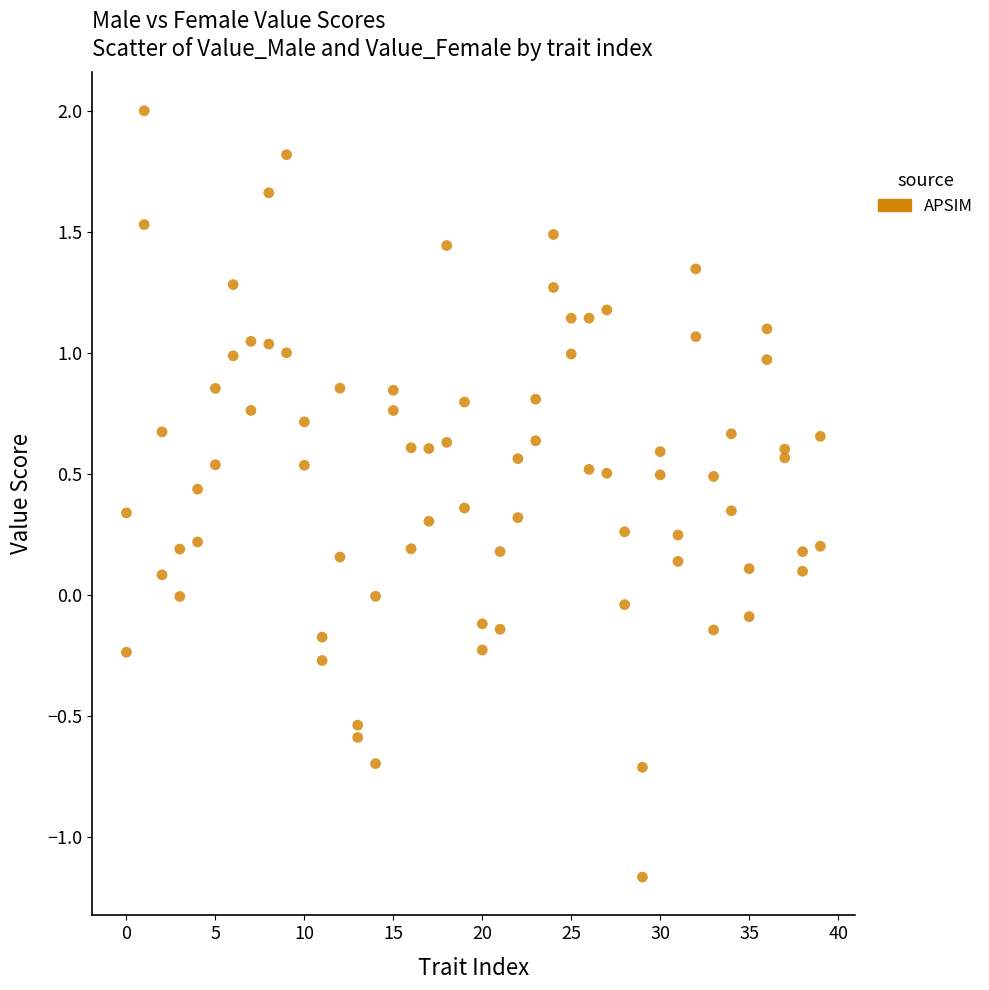

Count the number of points in this scatter plot.

80